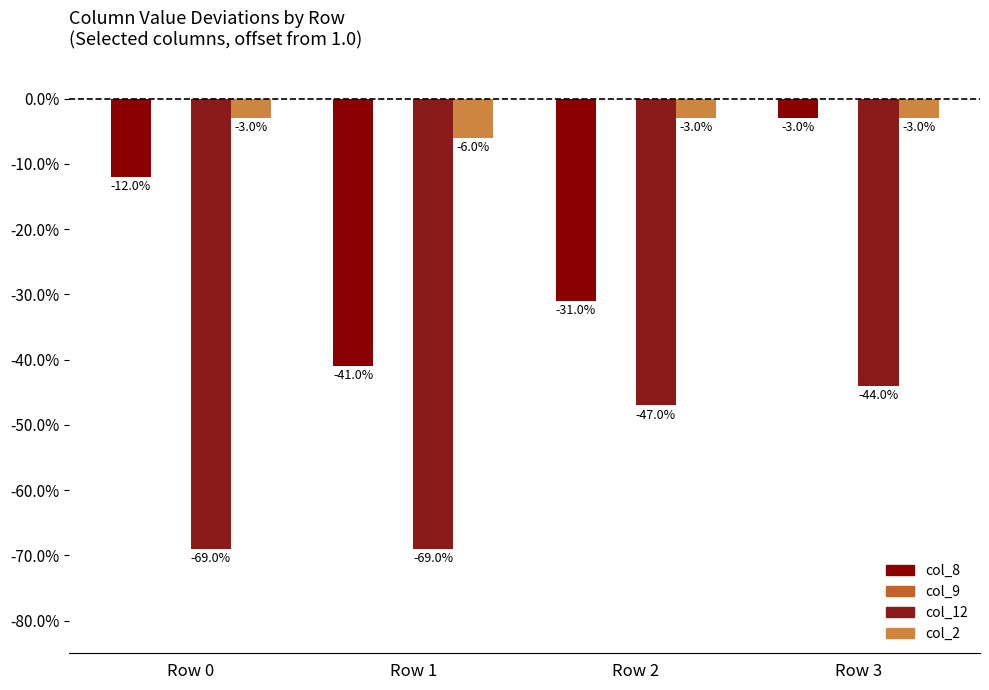

What is the spread (max minus min) of values at Row 1?

0.7